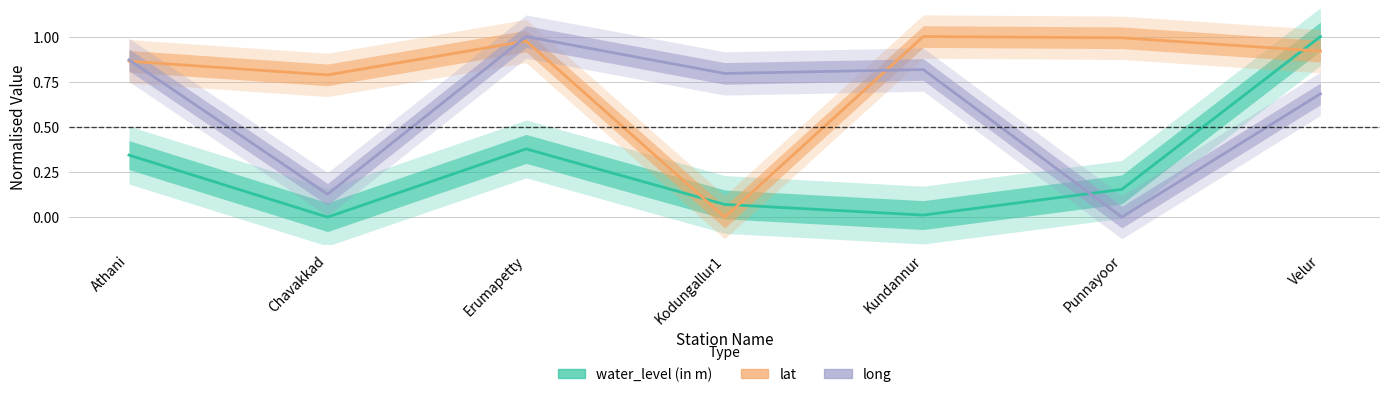

Reading left to right, what are all the values shown in this chart?

water_level (in m): Athani=0.3	Chavakkad=0.0	Erumapetty=0.4	Kodungallur1=0.1	Kundannur=0.0	Punnayoor=0.2	Velur=1.0
lat: Athani=0.9	Chavakkad=0.8	Erumapetty=1.0	Kodungallur1=0.0	Kundannur=1.0	Punnayoor=1.0	Velur=0.9
long: Athani=0.9	Chavakkad=0.1	Erumapetty=1.0	Kodungallur1=0.8	Kundannur=0.8	Punnayoor=0.0	Velur=0.7